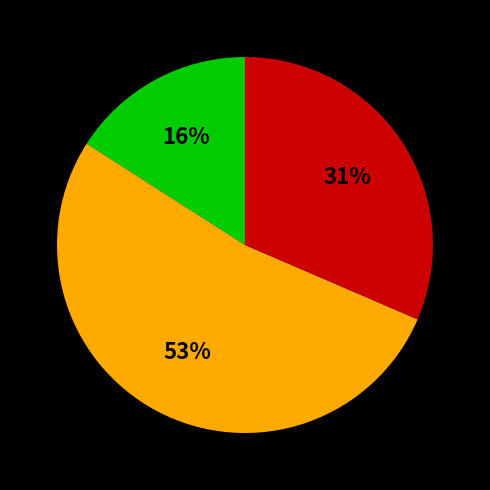

To the nearest percent, what is the average slice percentage?

33%